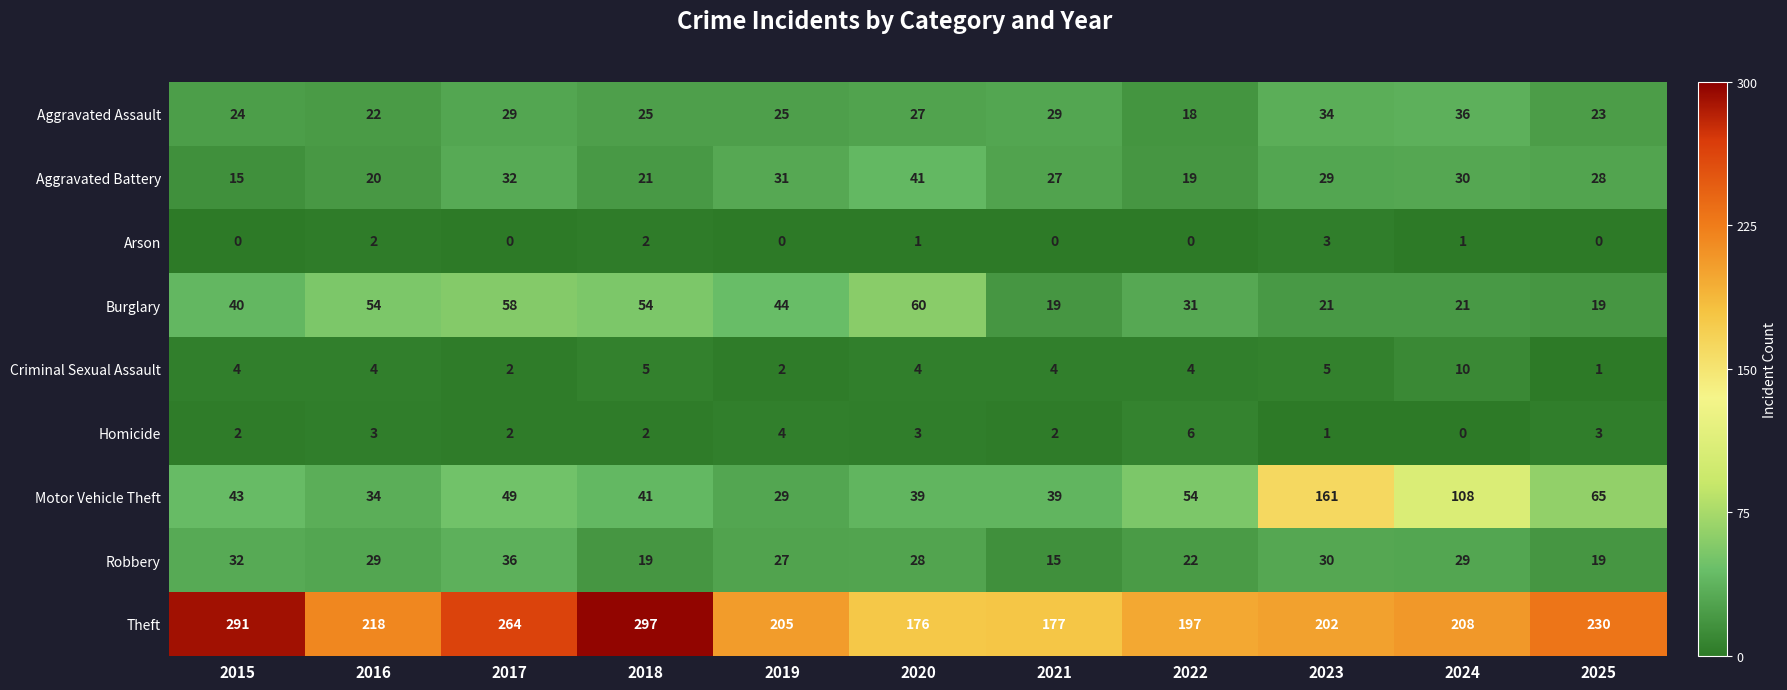

What is the total value across all series at 2020?

379